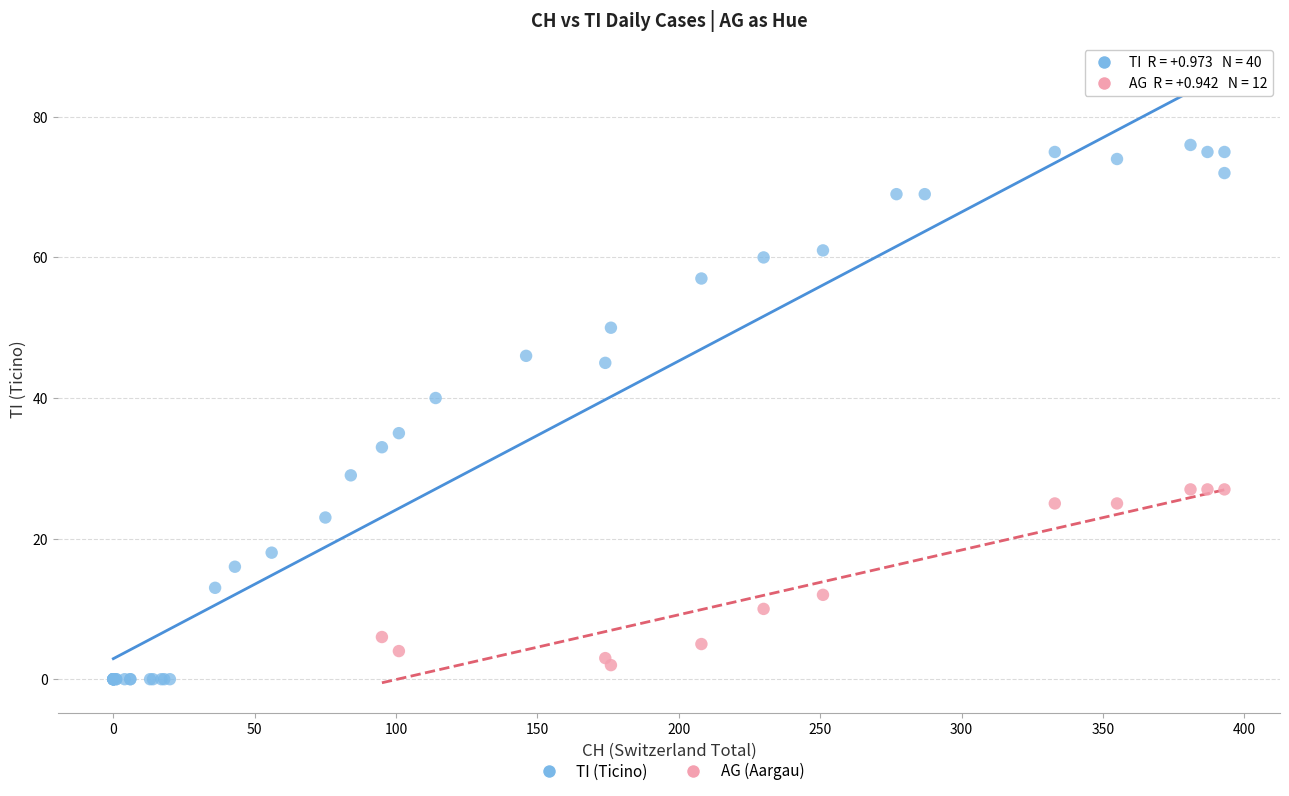

Which series has the widest spread of Y values?

TI (Ticino)